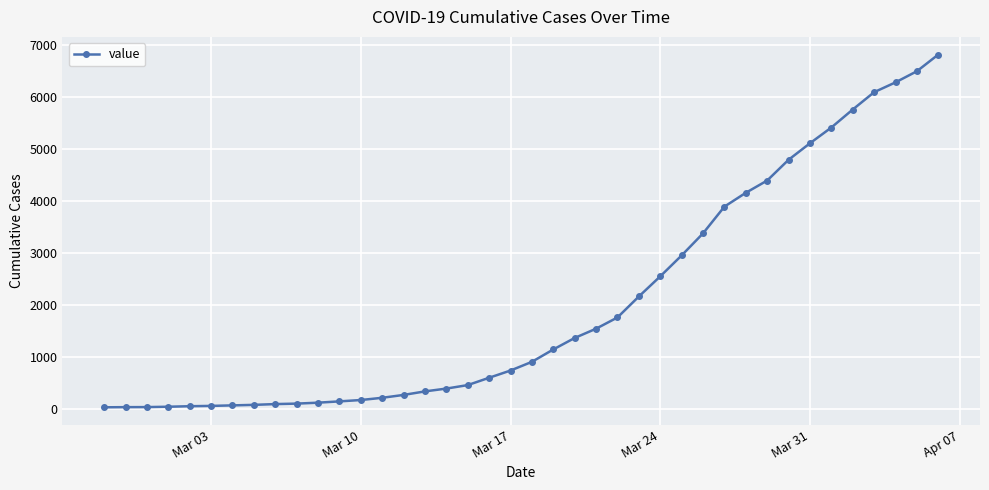

What is the difference between the maximum and minimum values?

6781